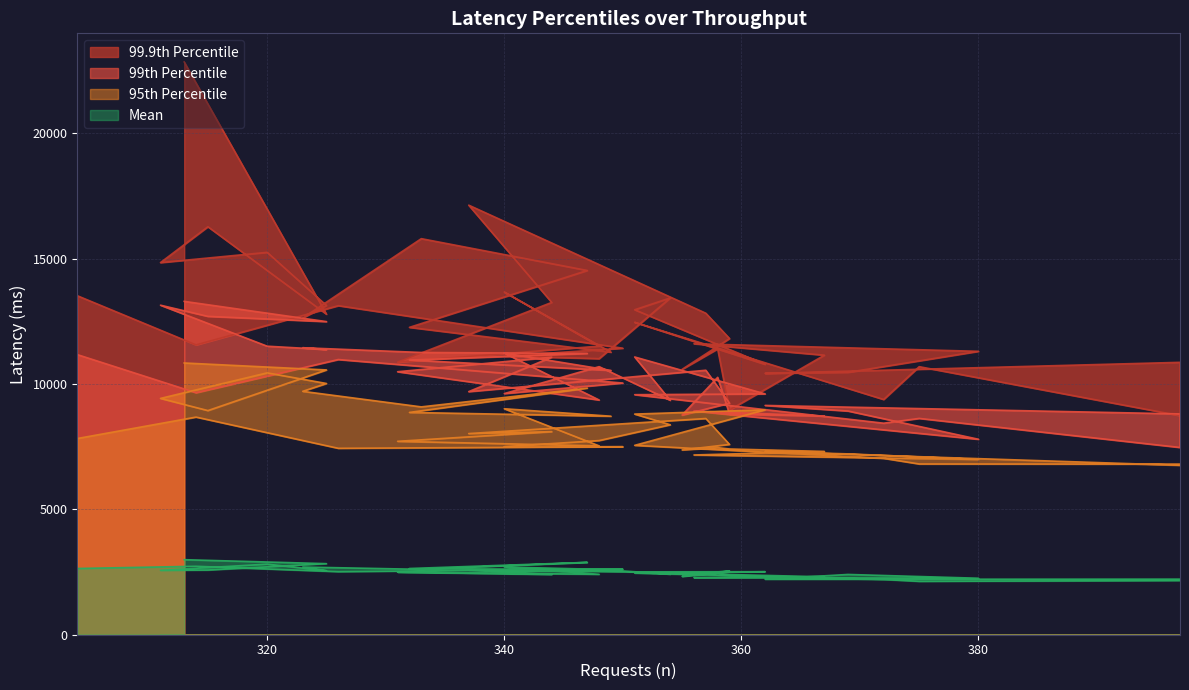

What is the highest value of the mean series?

2985.8